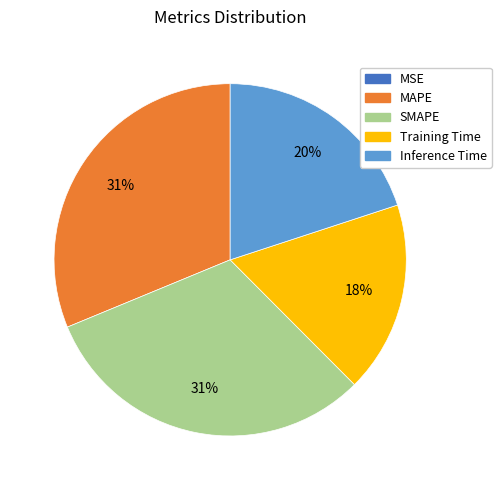

To the nearest percent, what percentage of the pie is MAPE?

31%